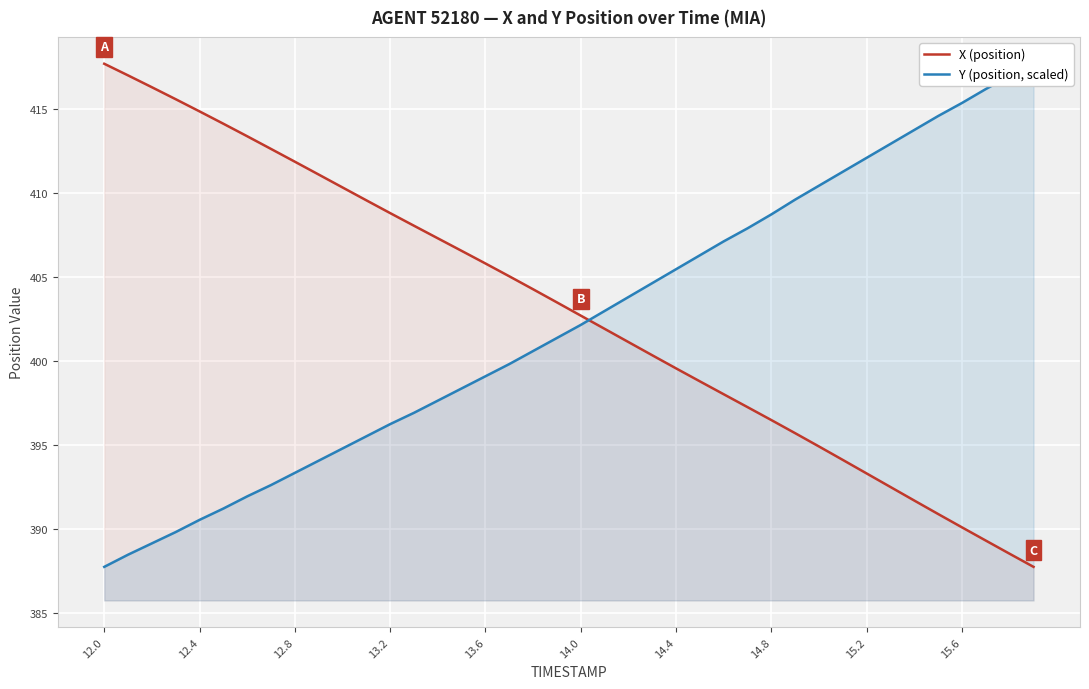

What is the minimum value for X (position)?

387.7